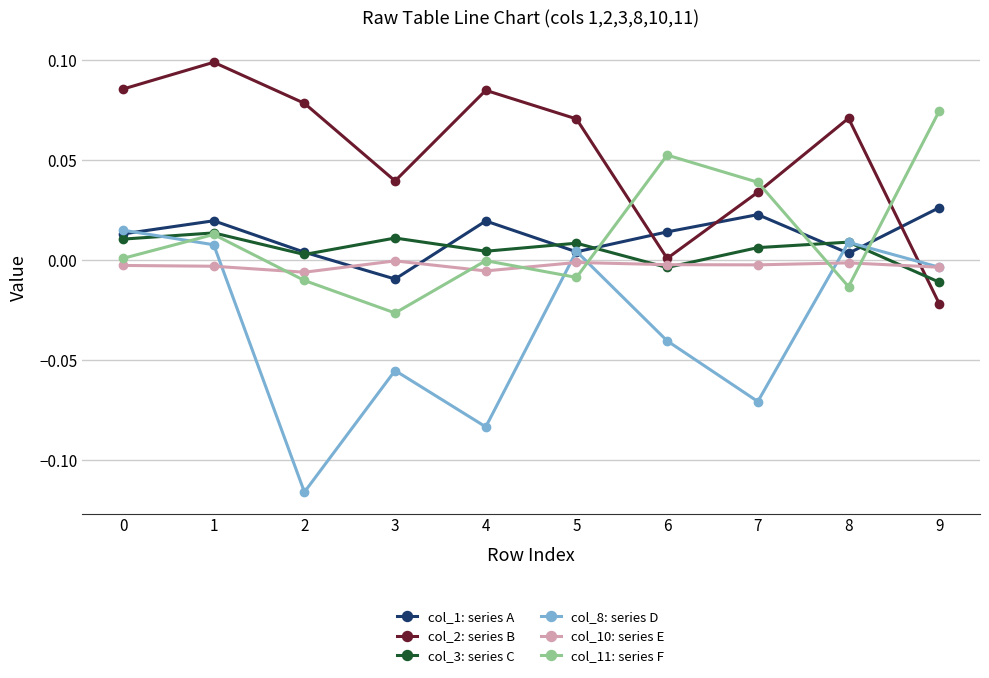

The col_11: series F series shows 0.0 at 7. True or false?

True